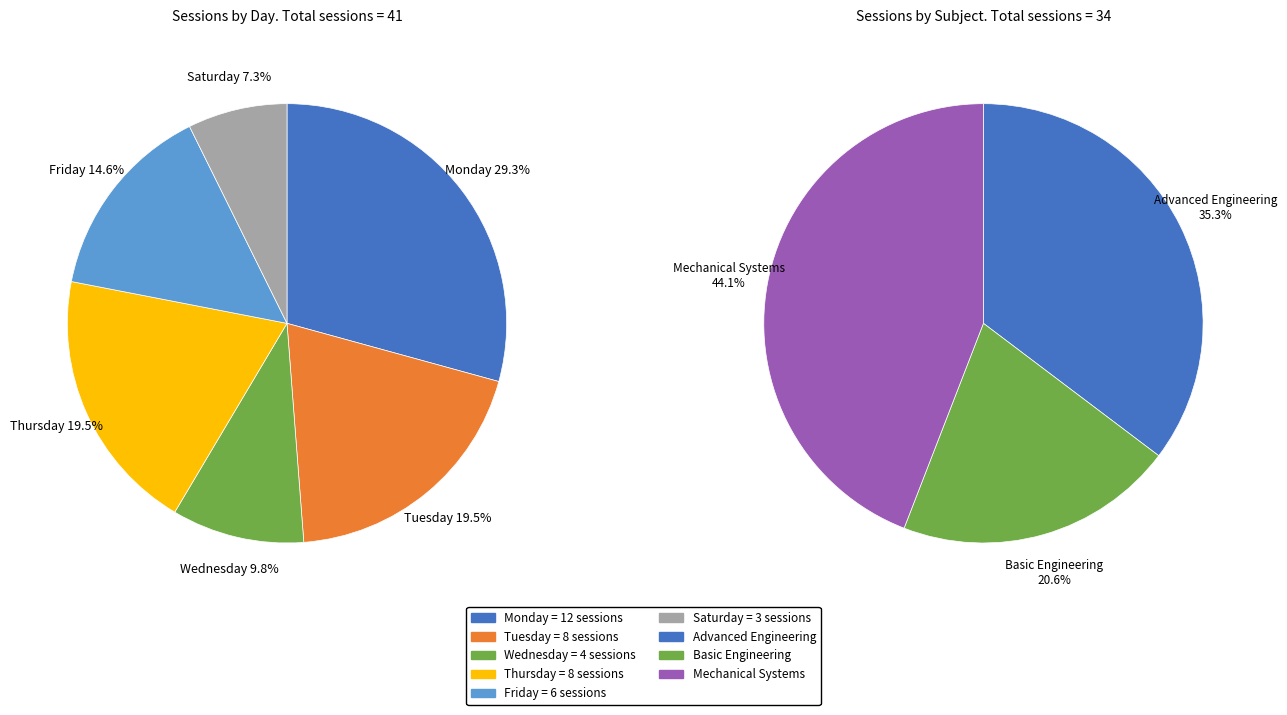

Is it true that Friday is 15% of the pie?

True